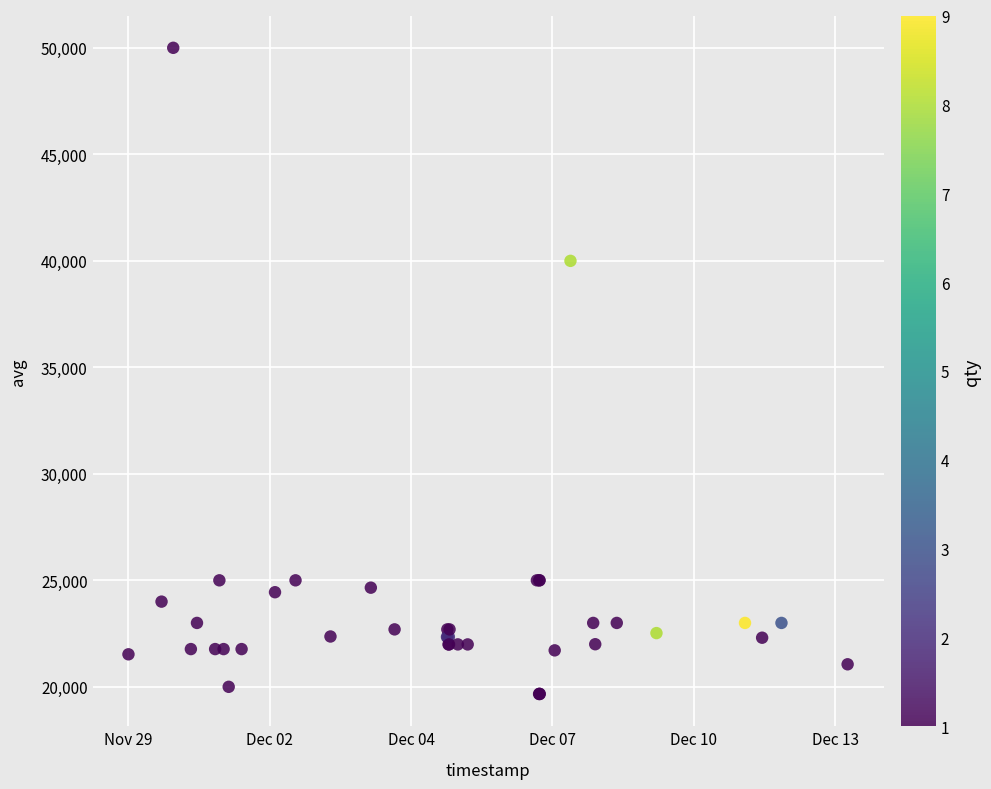

What Y value in the scatter plot is closest to 34833?

39998